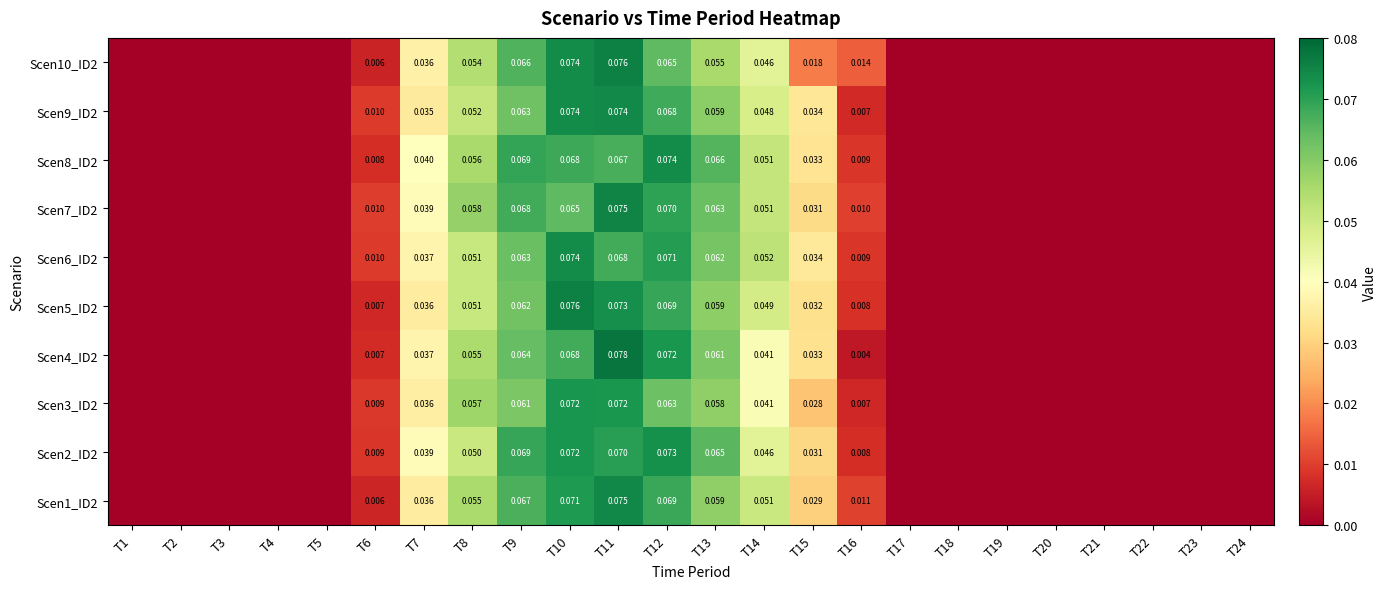

Between T6 and T22, which is larger?

T6